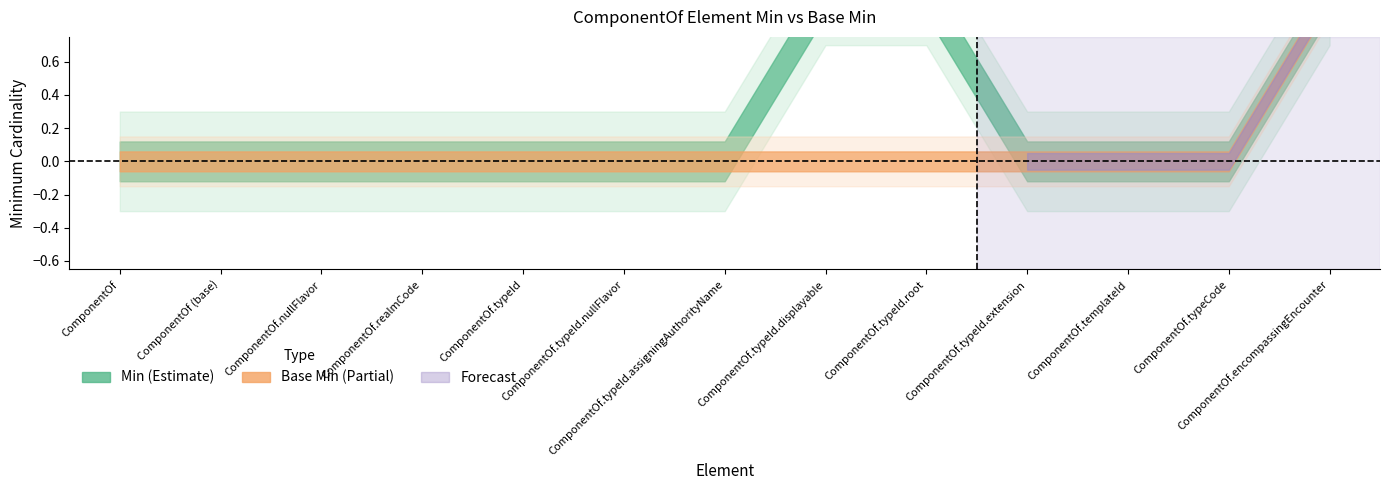

What is the label of the 3rd point from the right?

ComponentOf.templateId